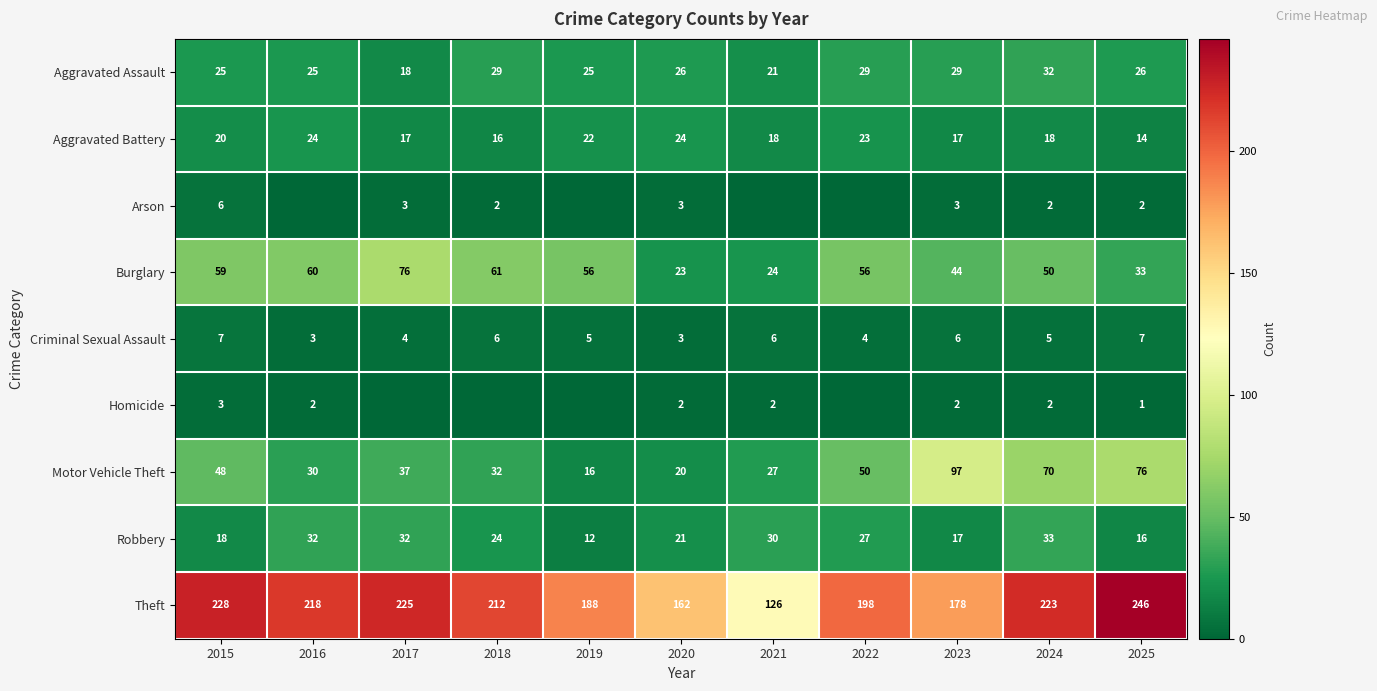

What is the highest value of the Burglary series?

76